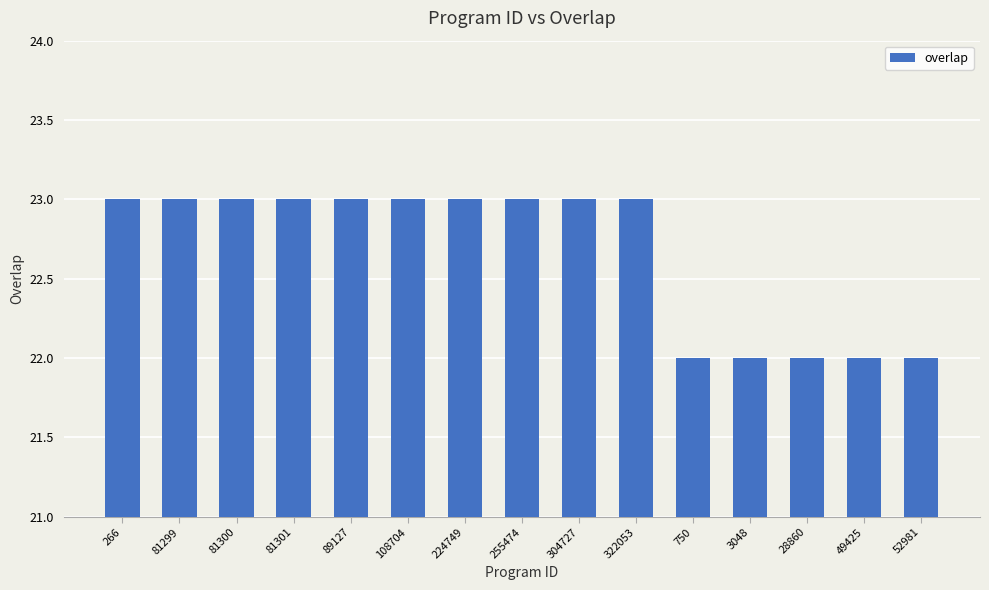

The chart shows a value of 38 at 81299. True or false?

False